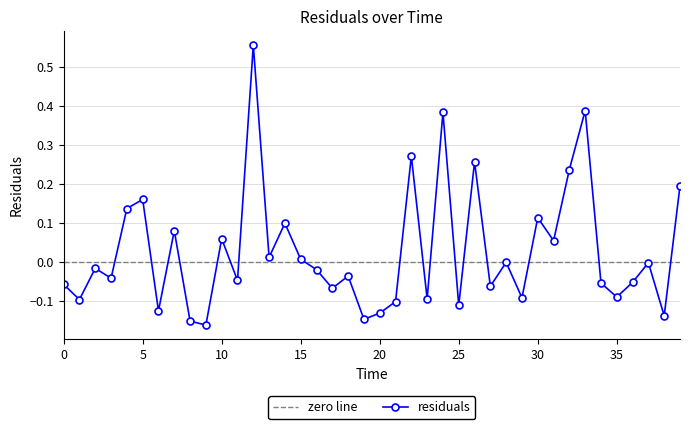

List the labels in order of value, smallest first.

9, 8, 19, 38, 20, 6, 25, 21, 1, 23, 29, 35, 17, 27, 0, 34, 36, 11, 3, 18, 16, 2, 37, 28, 15, 13, 31, 10, 7, 14, 30, 4, 5, 39, 32, 26, 22, 24, 33, 12